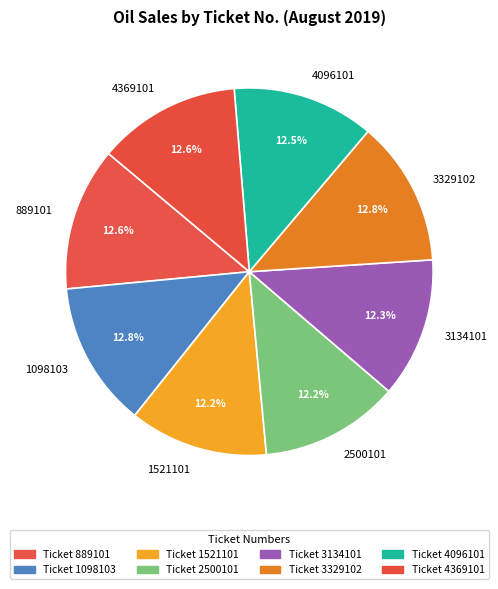

Is there a majority slice in this chart?

No